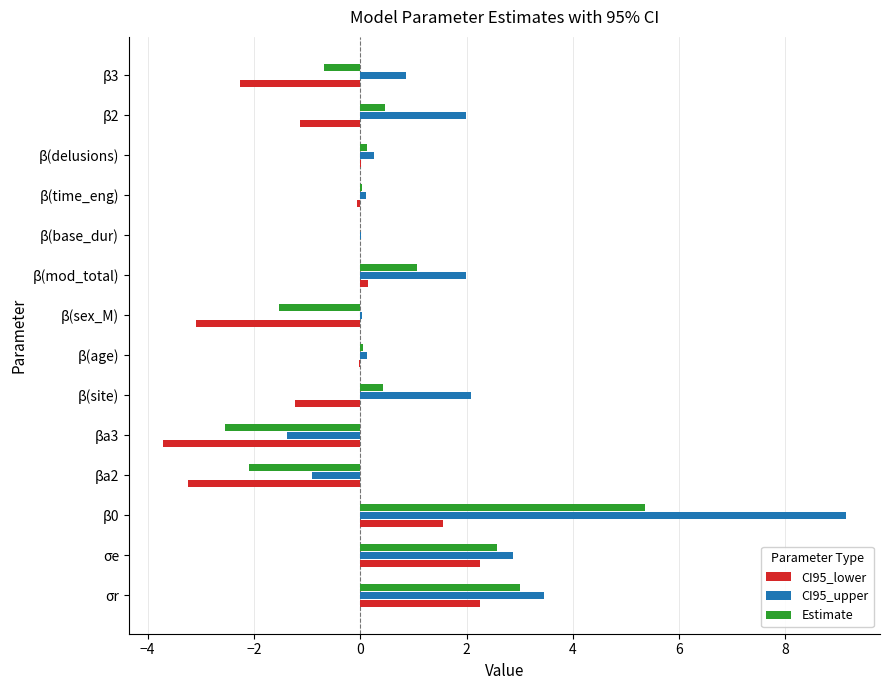

Is the value of CI95_upper at σe greater than the value of CI95_lower at β(sex_M)?

Yes